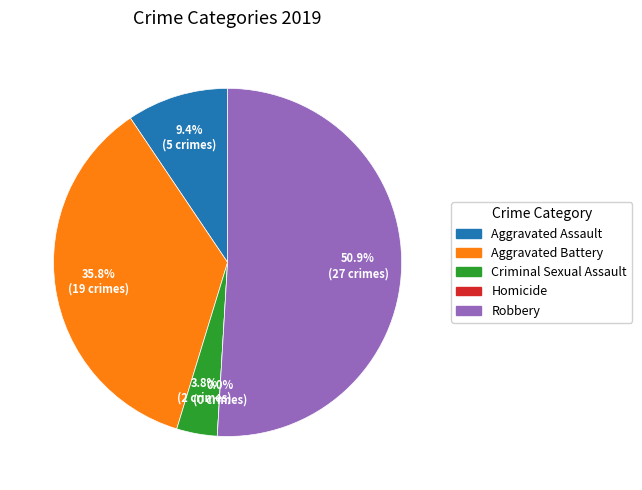

Which slice represents more than half of the pie?

Robbery